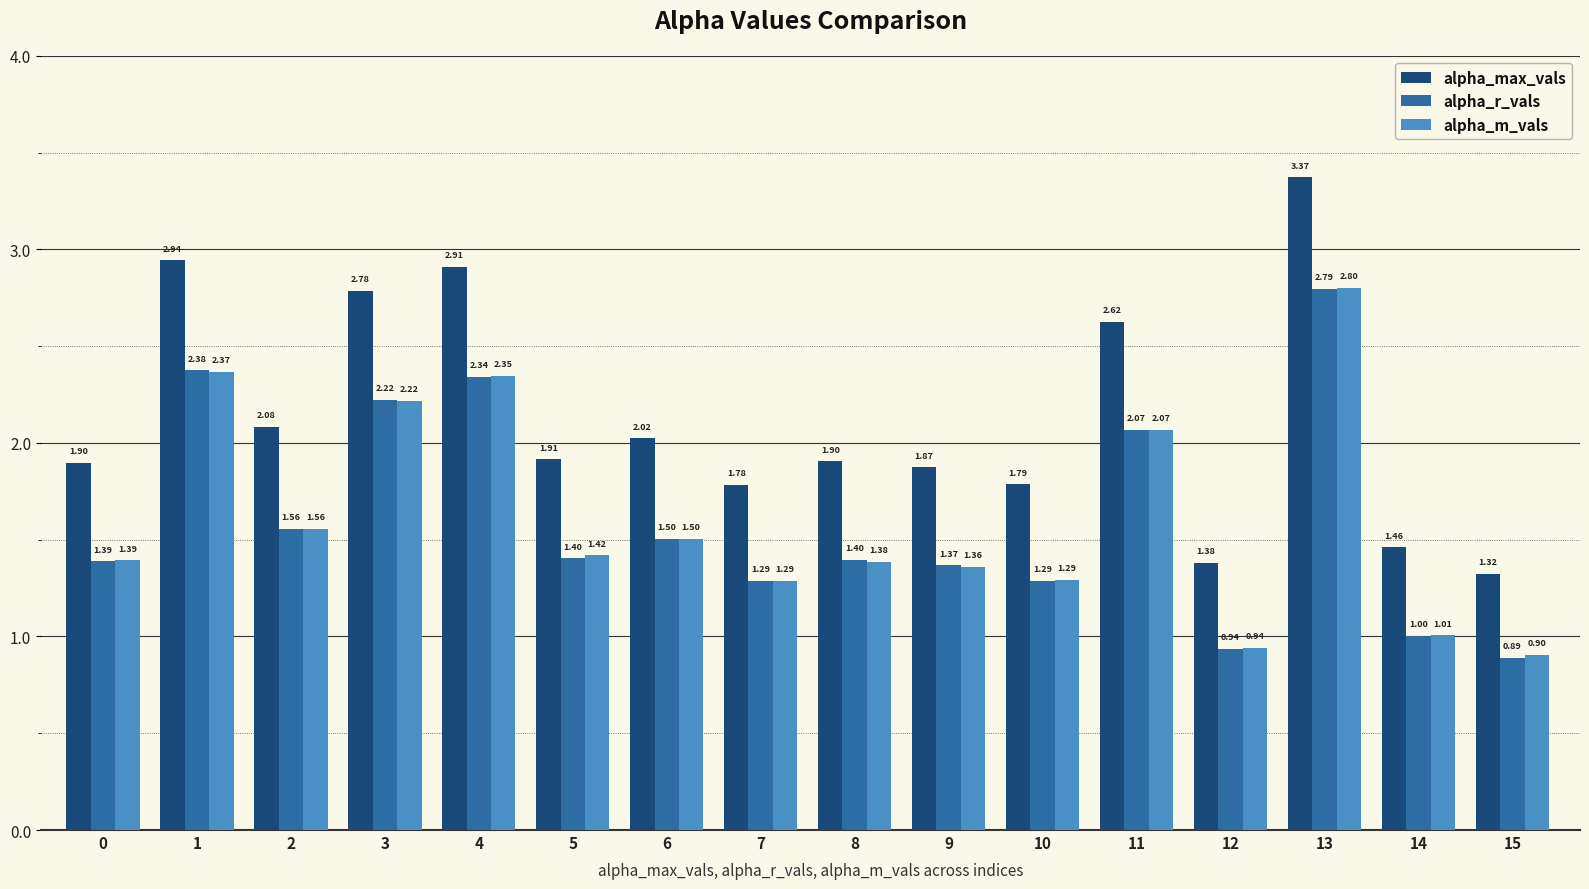

How many groups of bars are there?

16